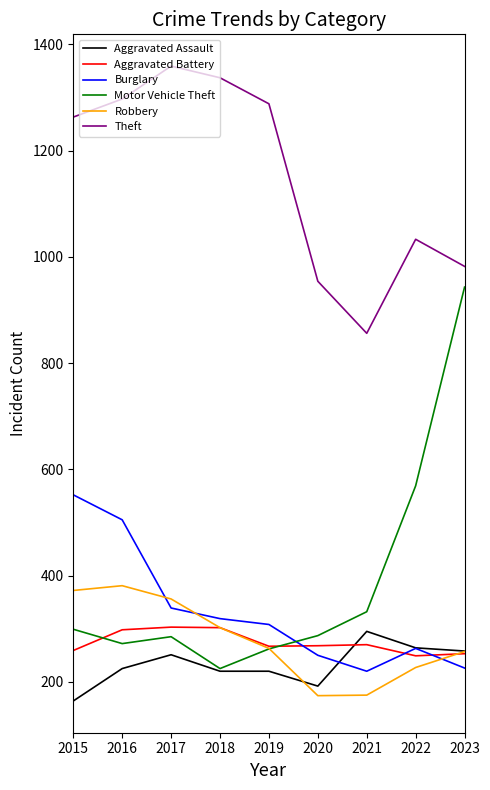

The Robbery series shows 175 at 2021. True or false?

True